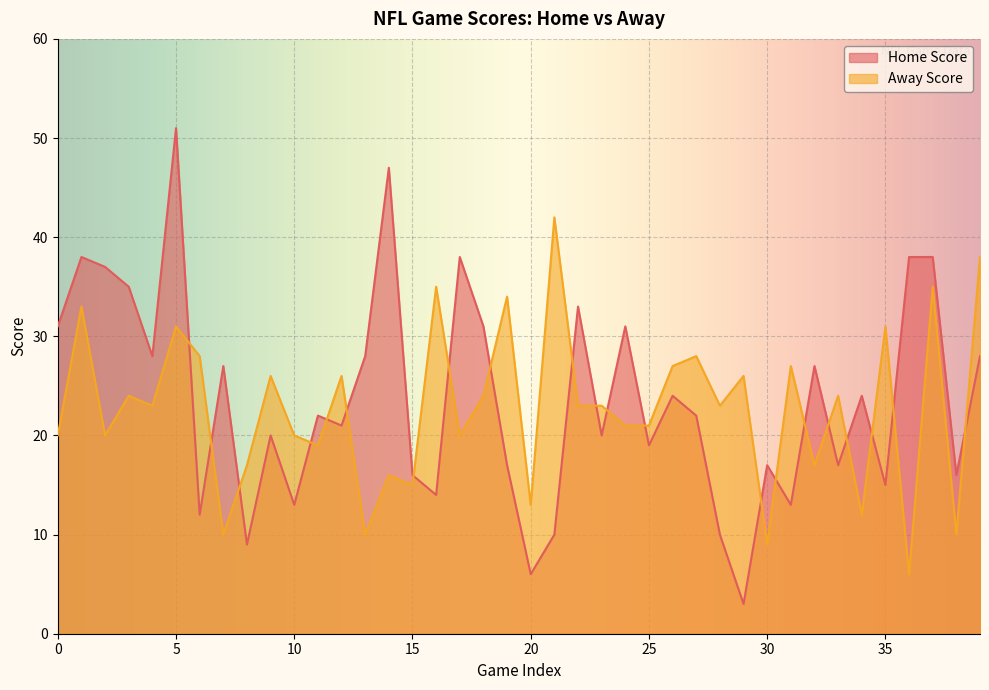

Reading right to left, extract all data points from this chart.

Home Score: 39=28	38=16	37=38	36=38	35=15	34=24	33=17	32=27	31=13	30=17	29=3	28=10	27=22	26=24	25=19	24=31	23=20	22=33	21=10	20=6	19=17	18=31	17=38	16=14	15=16	14=47	13=28	12=21	11=22	10=13	9=20	8=9	7=27	6=12	5=51	4=28	3=35	2=37	1=38	0=31
Away Score: 39=38	38=10	37=35	36=6	35=31	34=12	33=24	32=17	31=27	30=9	29=26	28=23	27=28	26=27	25=21	24=21	23=23	22=23	21=42	20=13	19=34	18=24	17=20	16=35	15=15	14=16	13=10	12=26	11=19	10=20	9=26	8=17	7=10	6=28	5=31	4=23	3=24	2=20	1=33	0=20